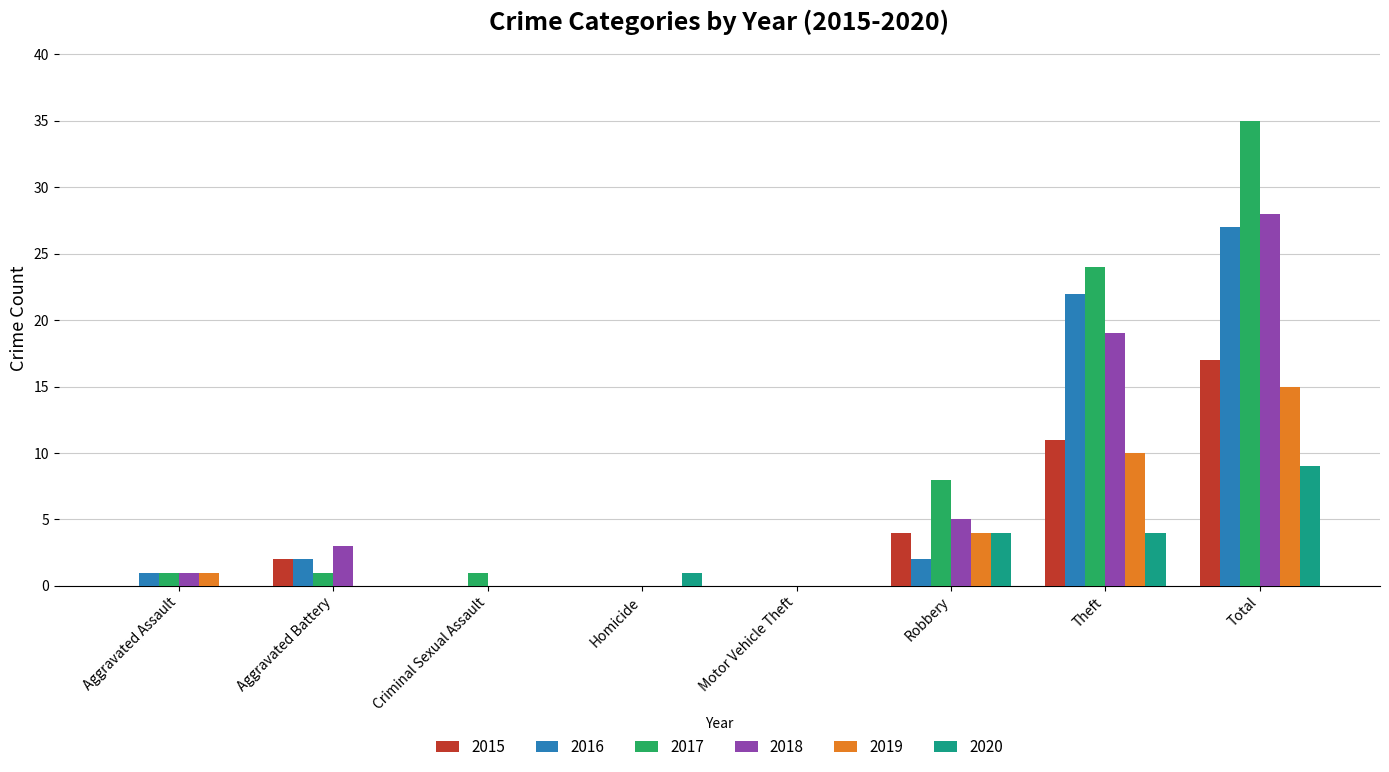

Reading left to right, list all the values displayed in this chart.

2015: Aggravated Assault=0	Aggravated Battery=2	Criminal Sexual Assault=0	Homicide=0	Motor Vehicle Theft=0	Robbery=4	Theft=11	Total=17
2016: Aggravated Assault=1	Aggravated Battery=2	Criminal Sexual Assault=0	Homicide=0	Motor Vehicle Theft=0	Robbery=2	Theft=22	Total=27
2017: Aggravated Assault=1	Aggravated Battery=1	Criminal Sexual Assault=1	Homicide=0	Motor Vehicle Theft=0	Robbery=8	Theft=24	Total=35
2018: Aggravated Assault=1	Aggravated Battery=3	Criminal Sexual Assault=0	Homicide=0	Motor Vehicle Theft=0	Robbery=5	Theft=19	Total=28
2019: Aggravated Assault=1	Aggravated Battery=0	Criminal Sexual Assault=0	Homicide=0	Motor Vehicle Theft=0	Robbery=4	Theft=10	Total=15
2020: Aggravated Assault=0	Aggravated Battery=0	Criminal Sexual Assault=0	Homicide=1	Motor Vehicle Theft=0	Robbery=4	Theft=4	Total=9